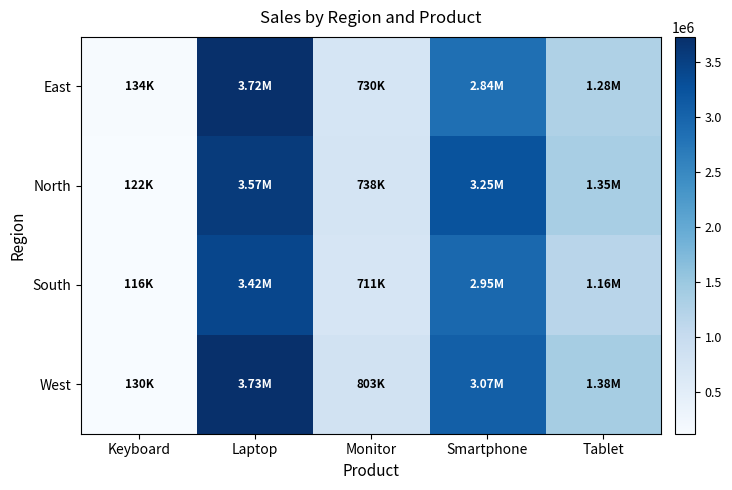

Reading left to right, transcribe all the data shown in this chart.

East: Keyboard=134350	Laptop=3720000	Monitor=729900	Smartphone=2844000	Tablet=1281500
North: Keyboard=121550	Laptop=3567000	Monitor=738000	Smartphone=3246000	Tablet=1346000
South: Keyboard=116150	Laptop=3415500	Monitor=710700	Smartphone=2946000	Tablet=1164500
West: Keyboard=129700	Laptop=3732000	Monitor=803100	Smartphone=3068400	Tablet=1376500